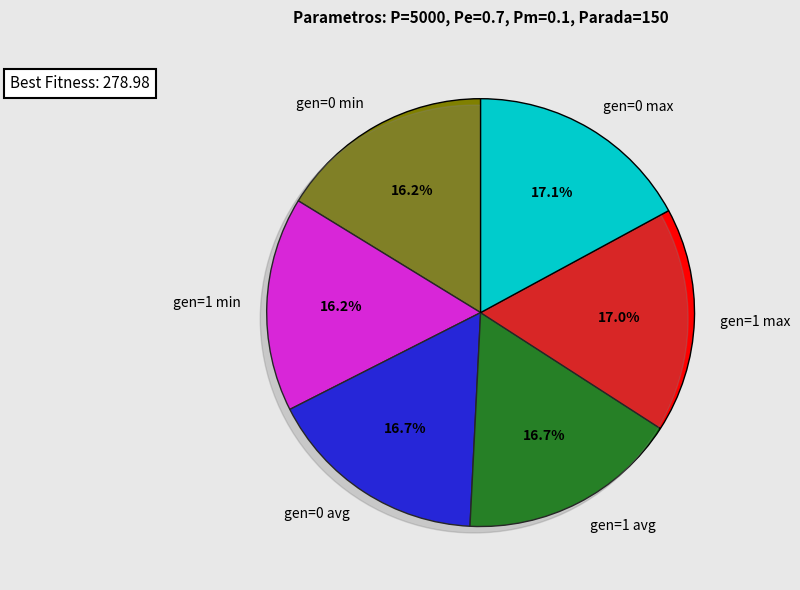

Does gen=0 min account for over 50% of the chart?

No